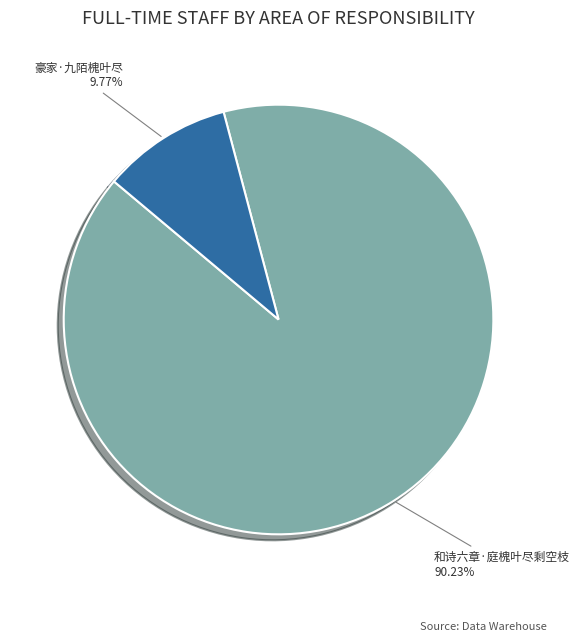

Which slice is the smallest?

豪家·九陌槐叶尽